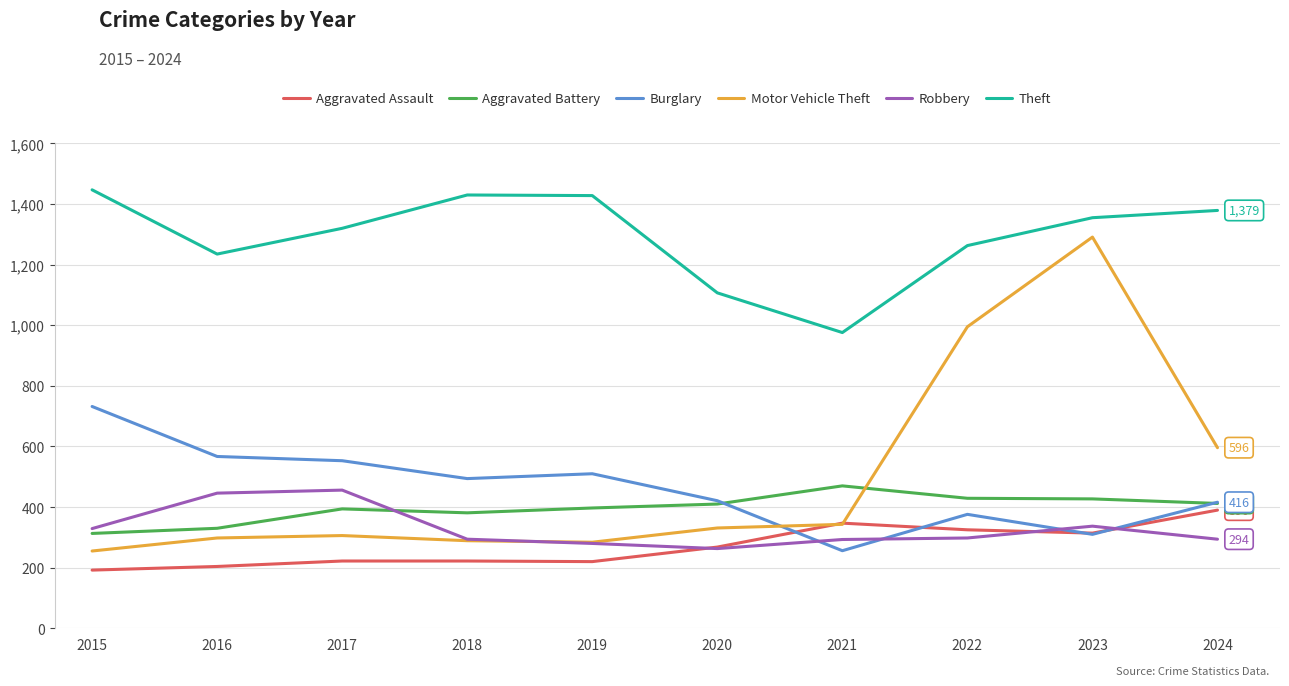

At which label does Robbery first exceed 298?

2015